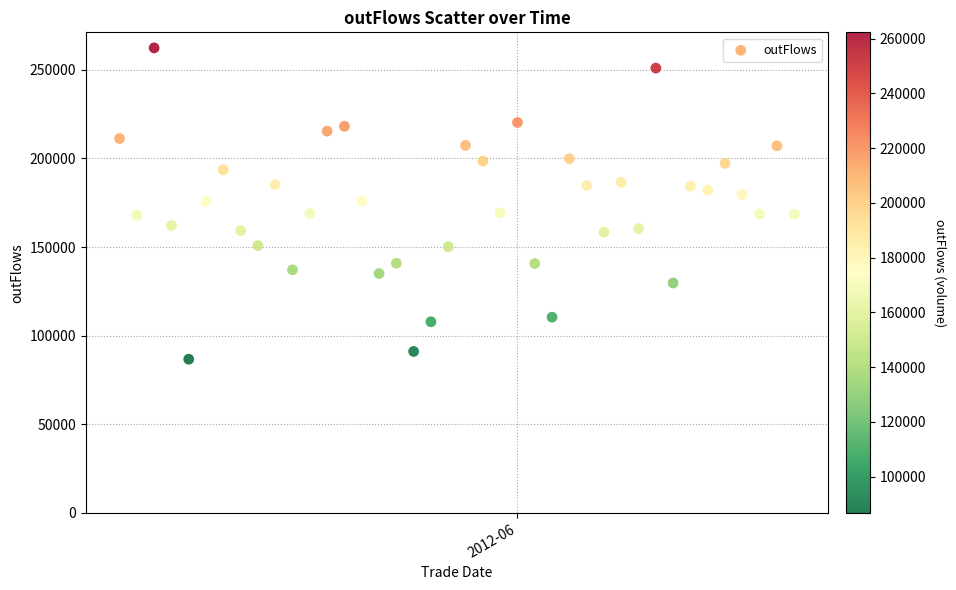

What is the range of Y values (max minus min)?

175601.8